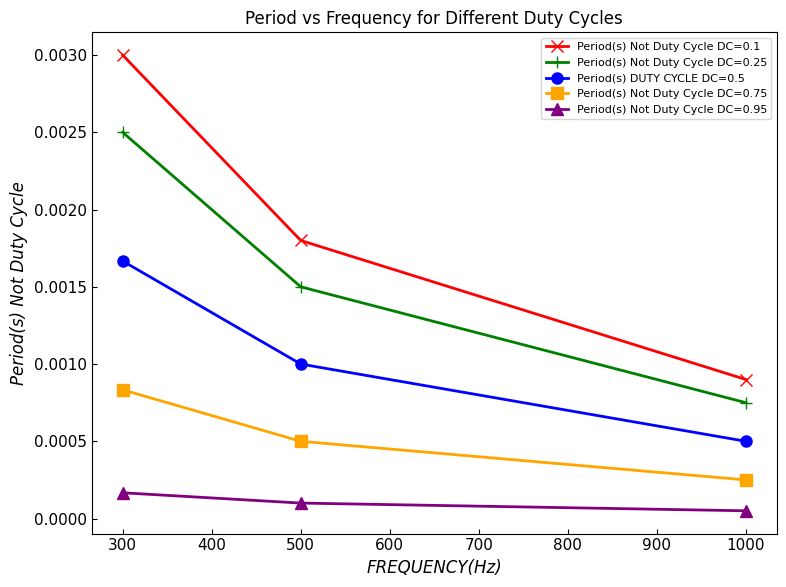

List the series in order of their peak value, highest first.

Period(s) Not Duty Cycle DC=0.1, Period(s) Not Duty Cycle DC=0.25, Period(s) DUTY CYCLE DC=0.5, Period(s) Not Duty Cycle DC=0.75, Period(s) Not Duty Cycle DC=0.95